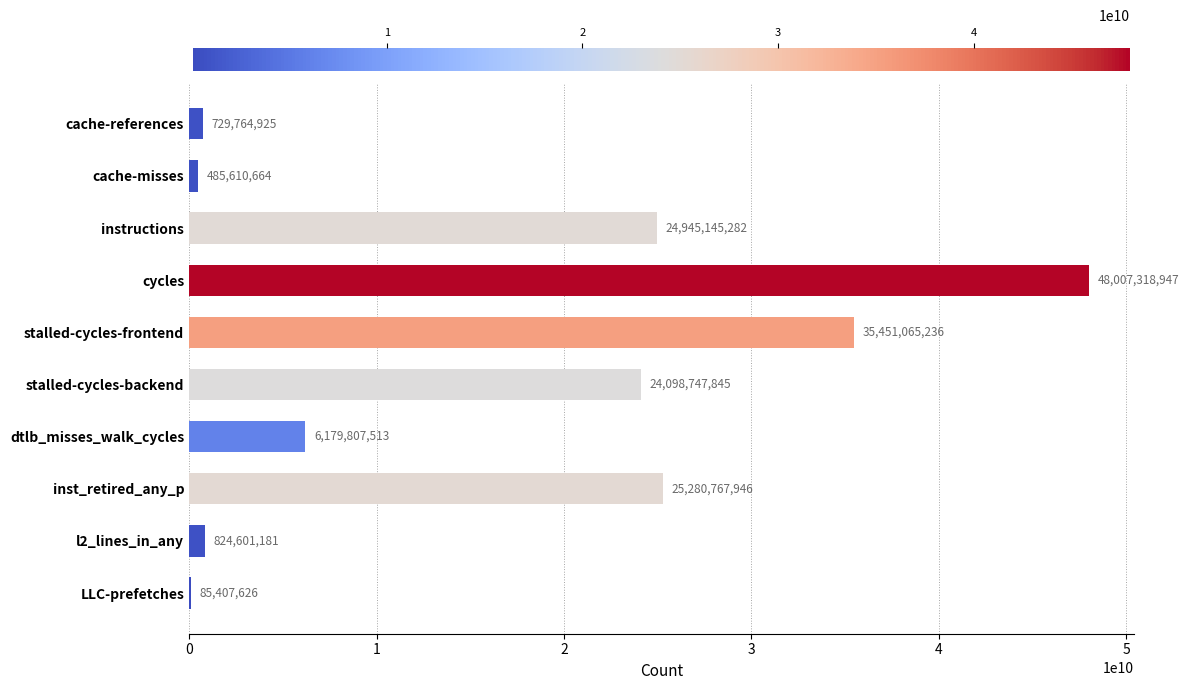

What is the change in value from stalled-cycles-frontend to dtlb_misses_walk_cycles?

-29271257723